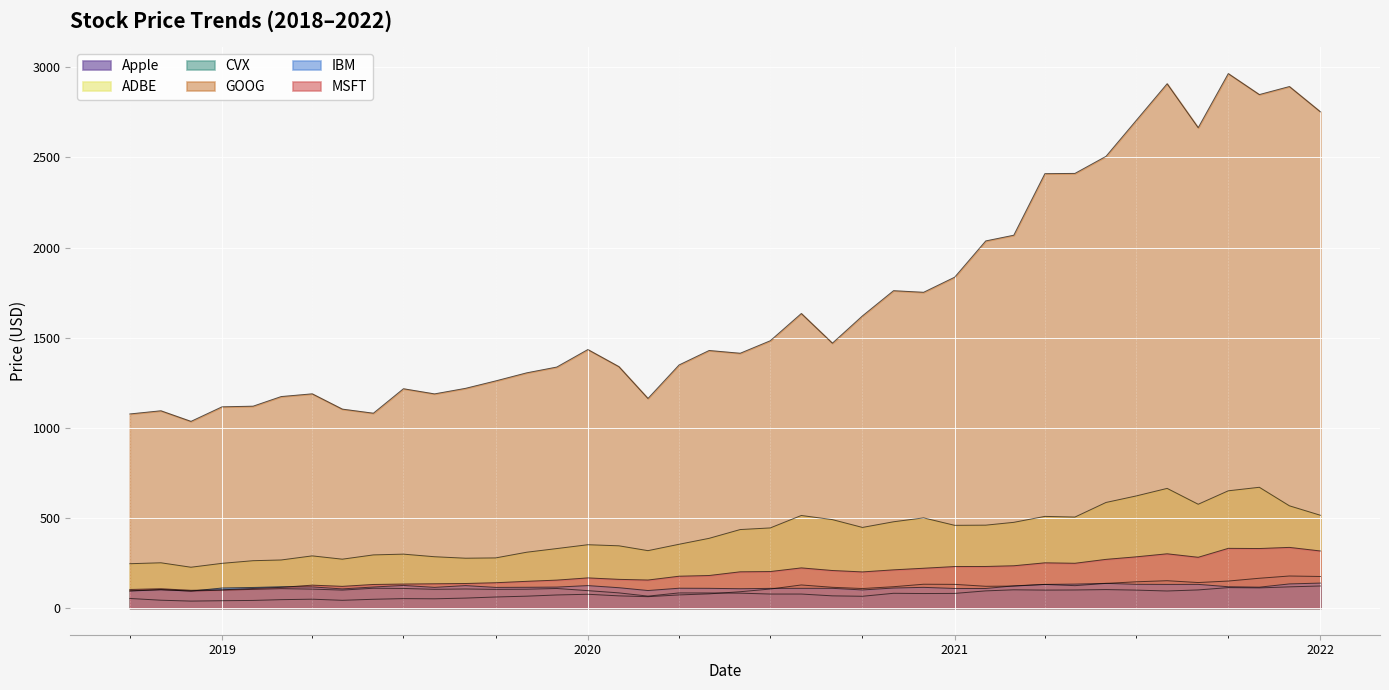

How many values in the MSFT series are below 200?

20